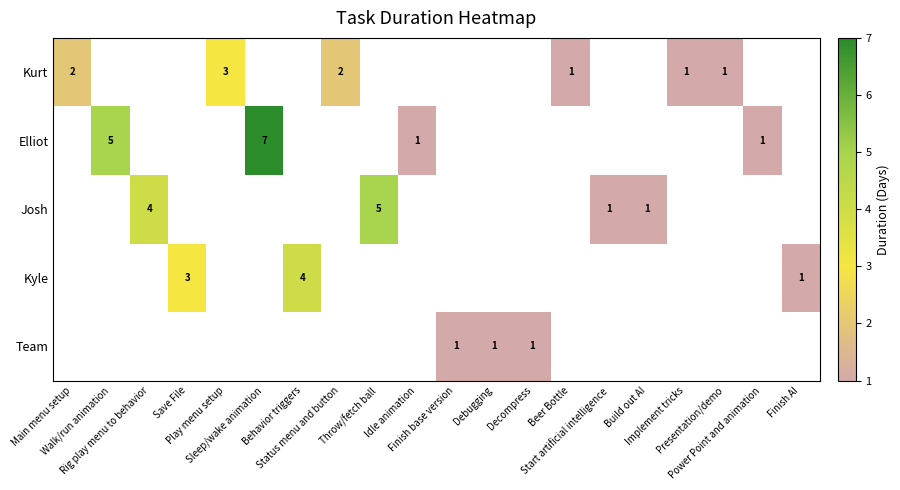

Is the value of Kurt at Decompress greater than the value of Kyle at Main menu setup?

No